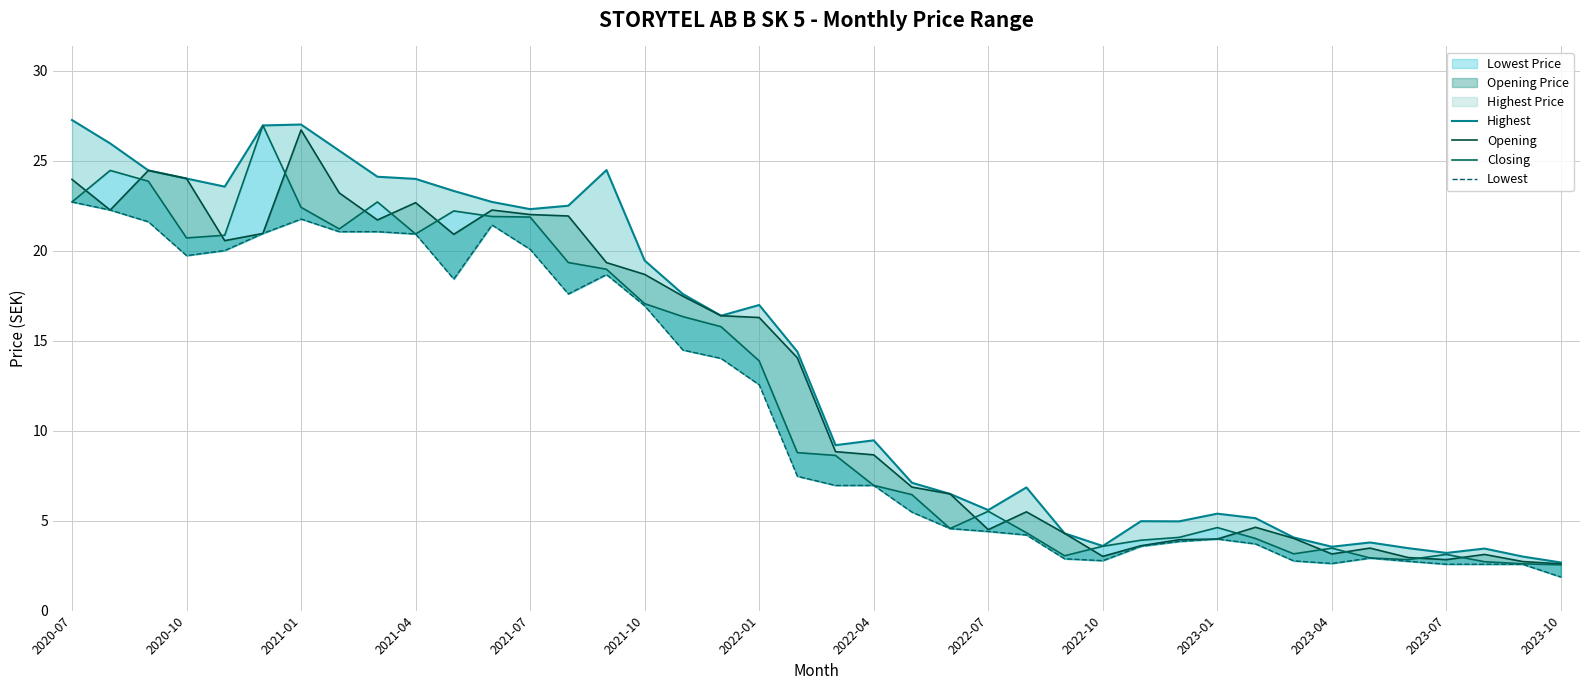

What is the difference between the maximum and minimum values in the Closing series?

24.4